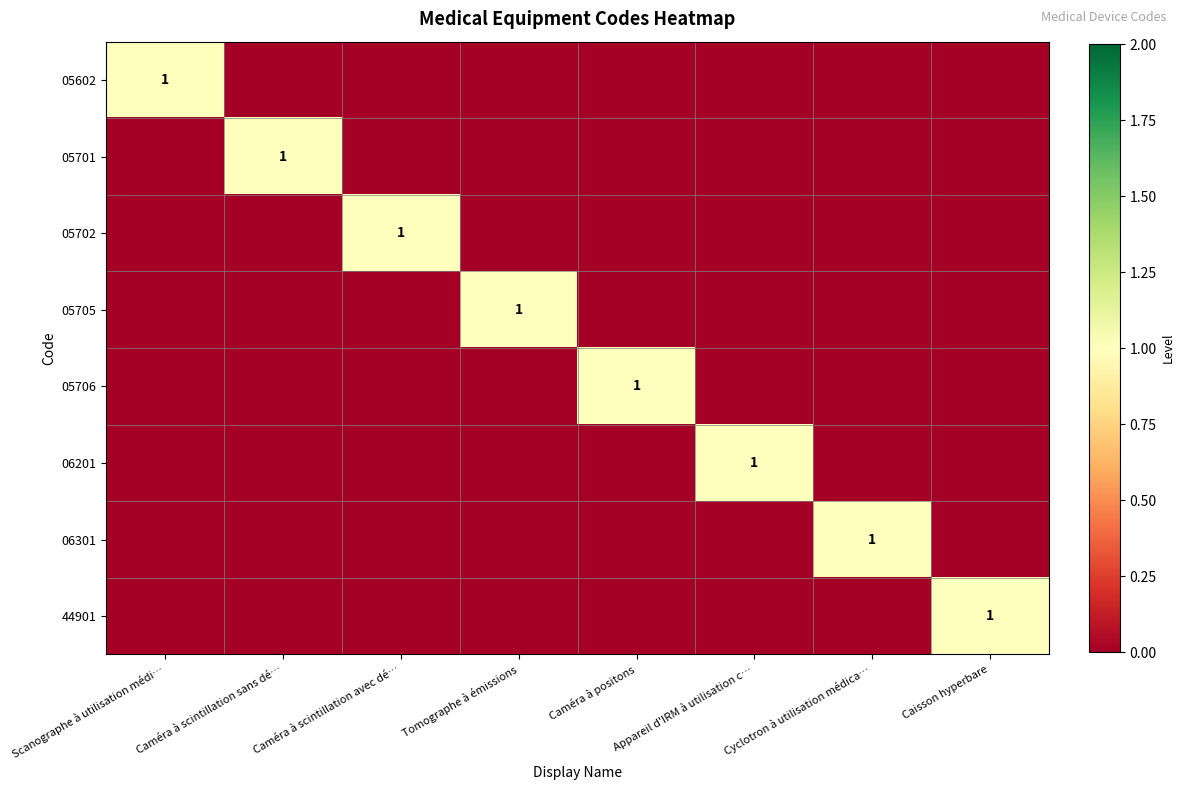

The value of 06201 at Appareil d'IRM à utilisation c… is 1. True or false?

True